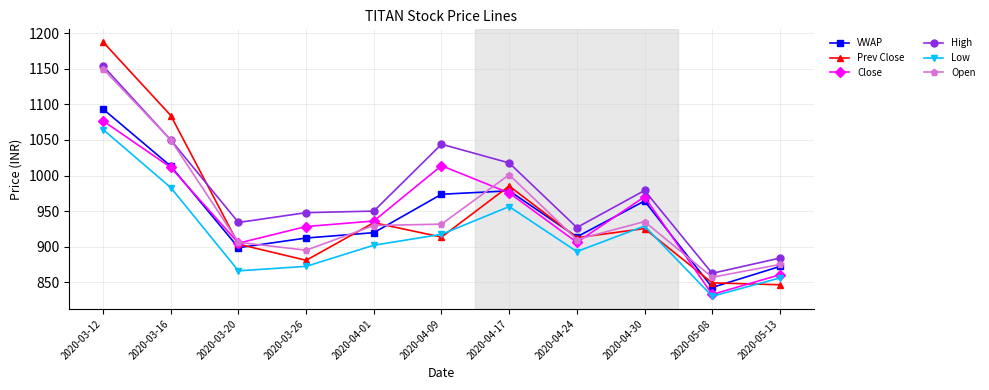

What is the approximate value of Close at 2020-03-12?

1076.8